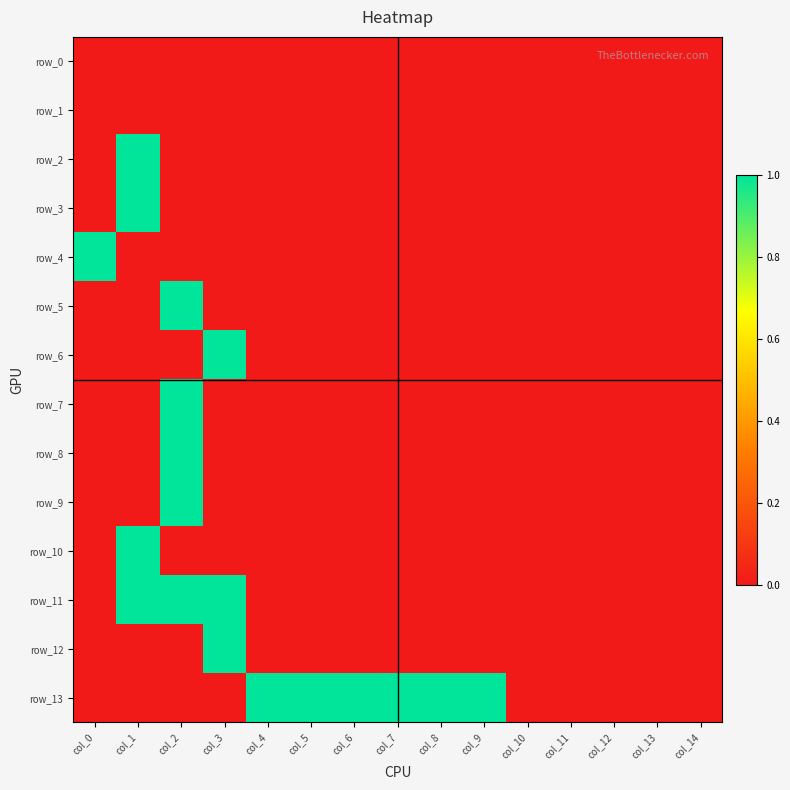

Which series has the largest total across all categories?

row_13